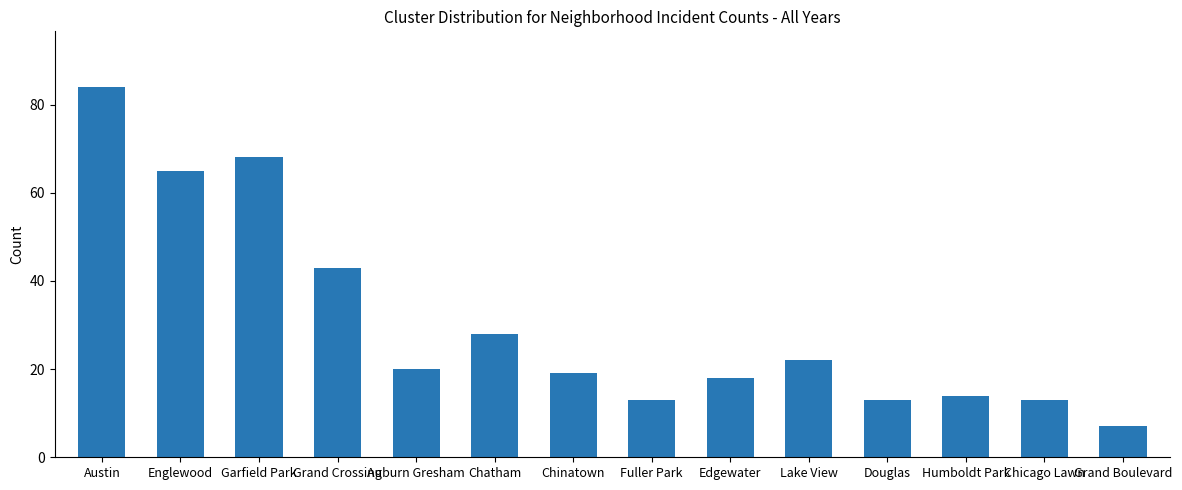

Reading left to right, list all the values displayed in this chart.

84	65	68	43	20	28	19	13	18	22	13	14	13	7